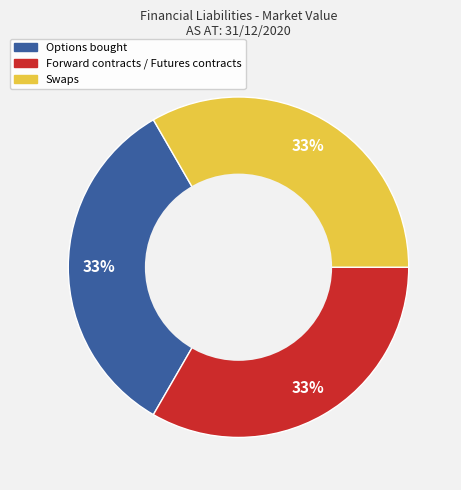

How many slices are in this pie chart?

3